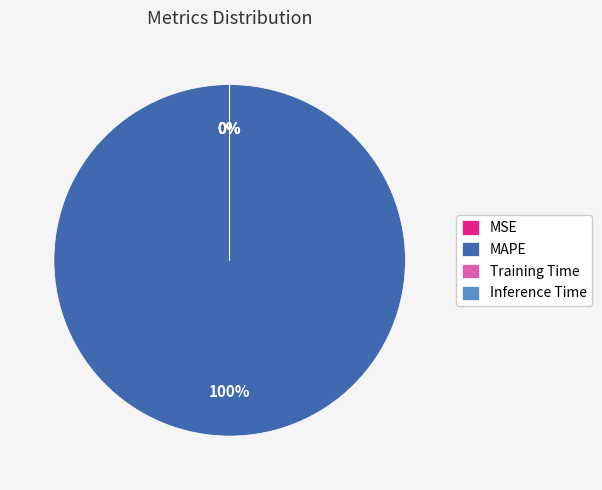

True or false: Training Time accounts for 1% of the total.

False